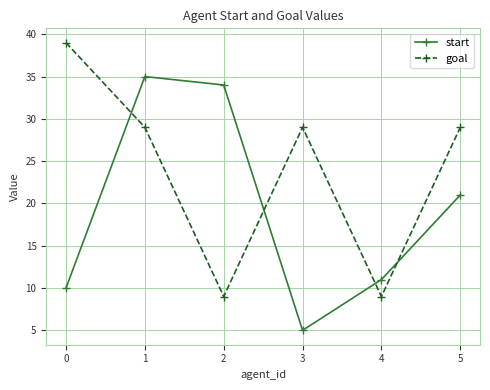

True or false: start and goal intersect in this chart.

True